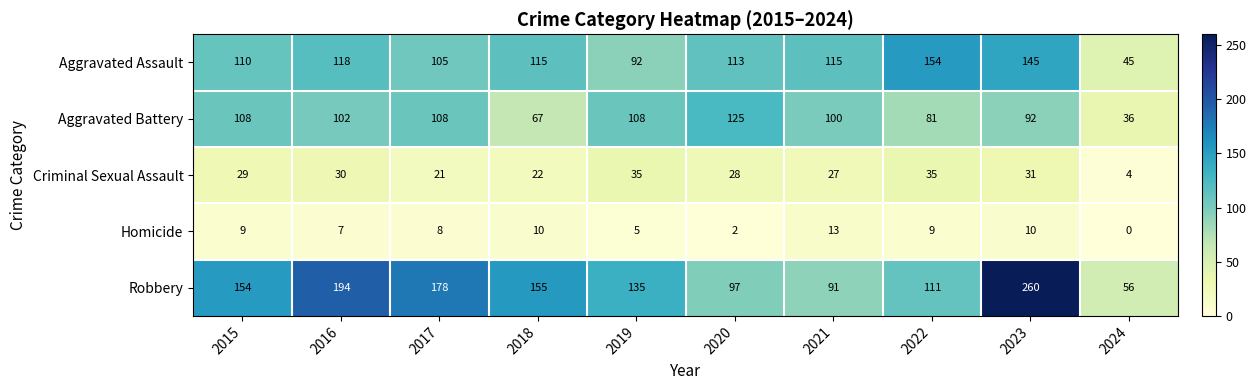

Rank the series at 2016 from highest to lowest value.

Robbery, Aggravated Assault, Aggravated Battery, Criminal Sexual Assault, Homicide